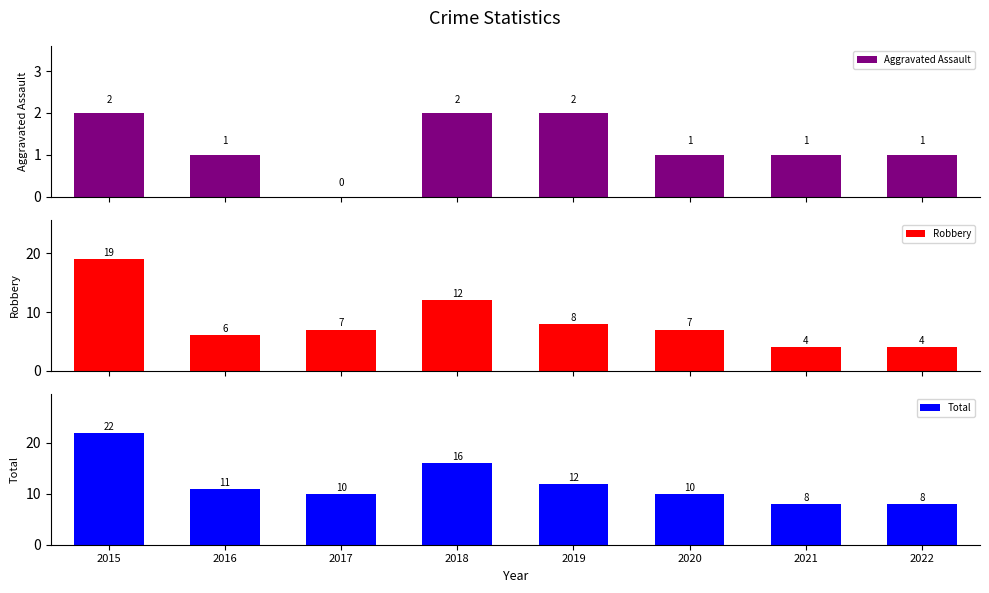

Count the Aggravated Assault values in the range 1 to 2.

7